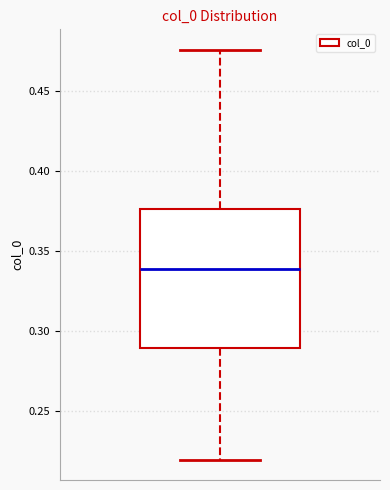

Transcribe this box plot: give where the median line is, the range the box spans, and where the two whiskers end, as read against the y-axis. The values are not printed on the chart, so give them approximately, as read against the axis.

median 0.340, box 0.290 to 0.375, whiskers 0.220 to 0.475